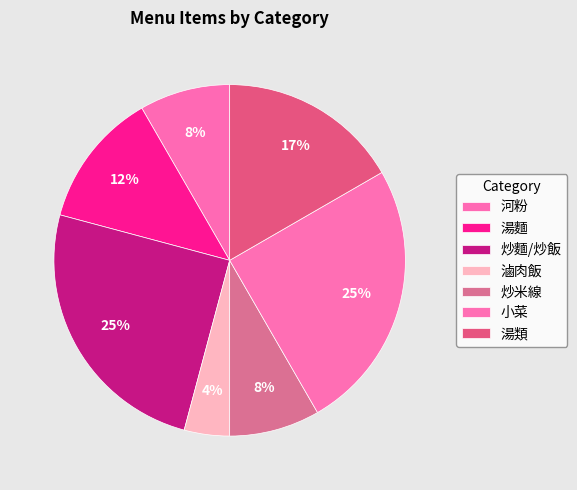

What percentage is the 炒麵/炒飯 slice, to the nearest percent?

25%